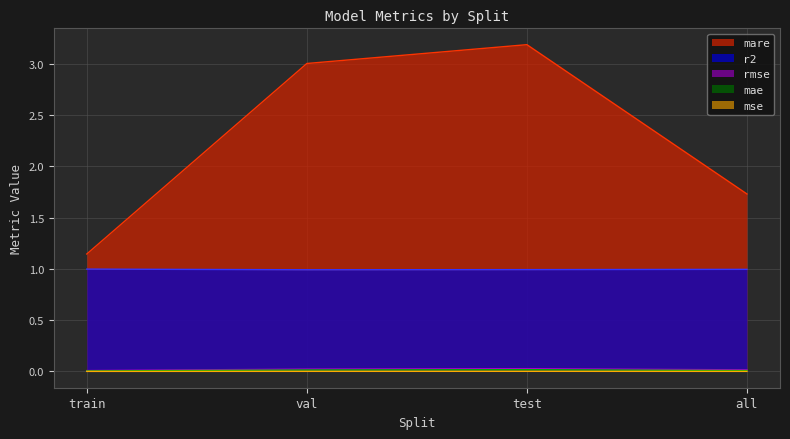

What is the sum of the r2 values at all and test?

2.0